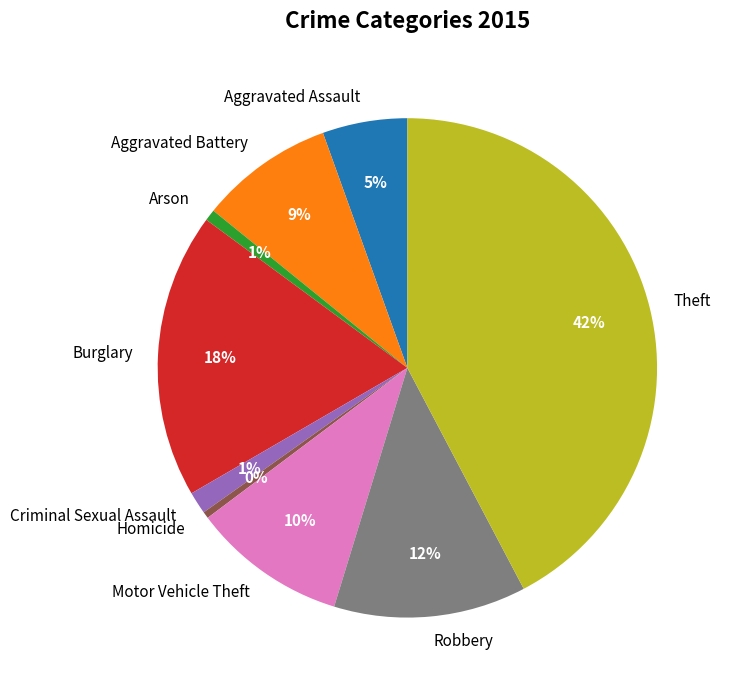

Is there a majority slice in this chart?

No